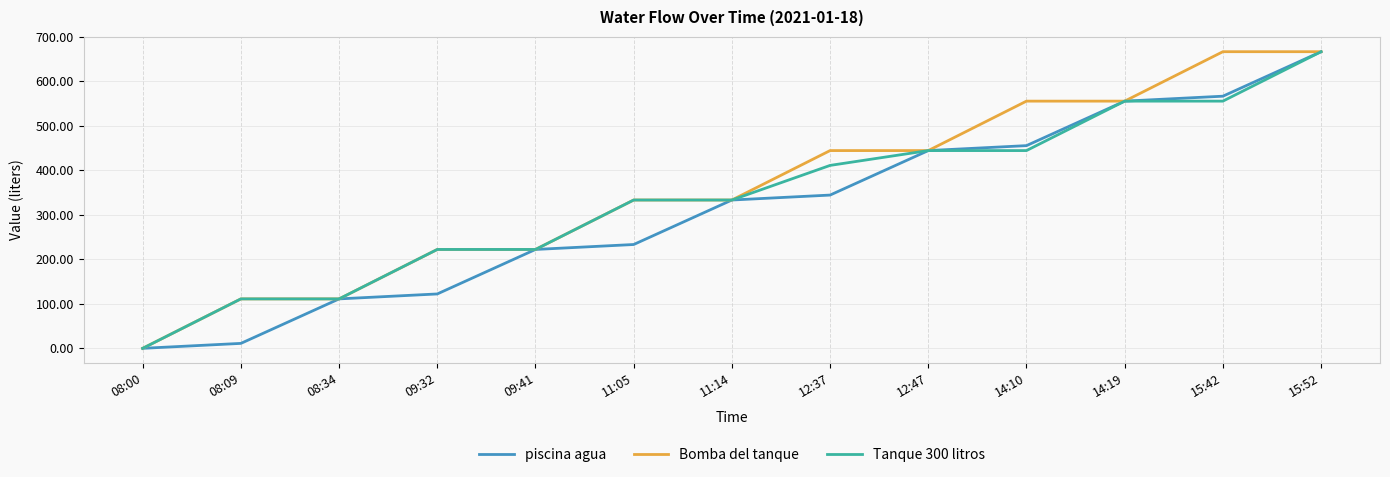

True or false: Bomba del tanque has a value of 225.3 at 12:37.

False